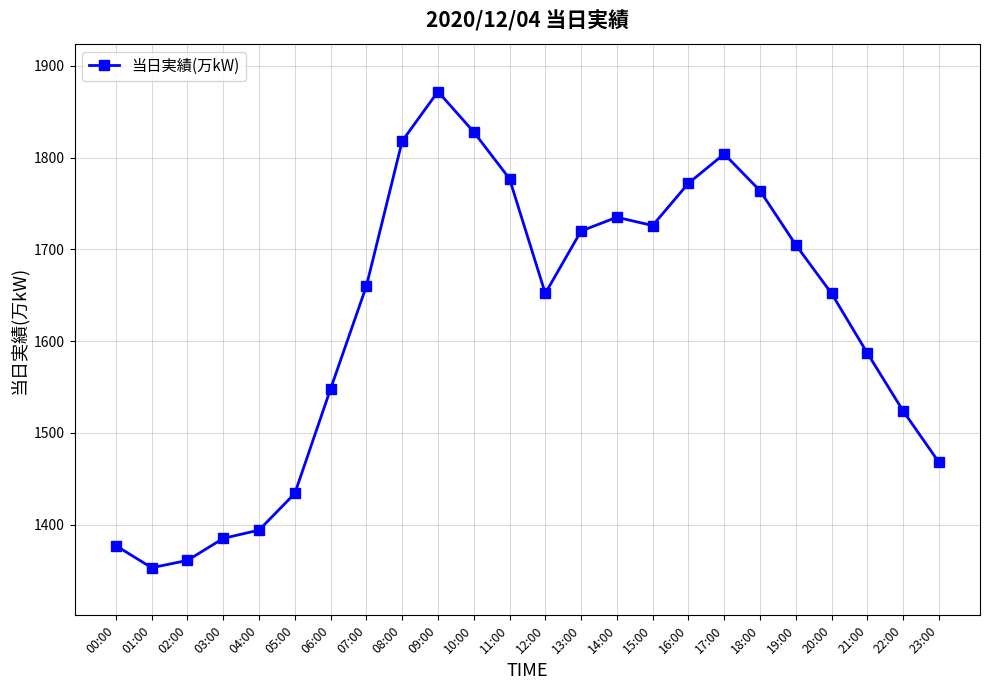

How many categories are shown in the chart?

24